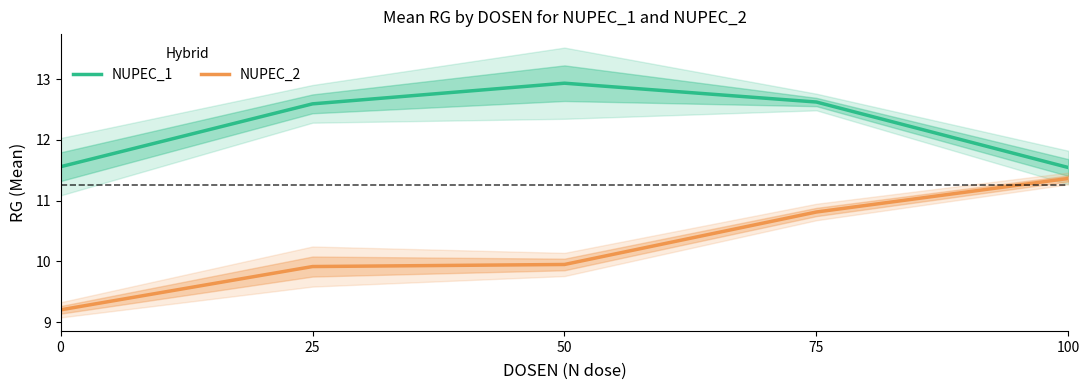

What is the value of the NUPEC_2 point at the 5th from the left?

11.4